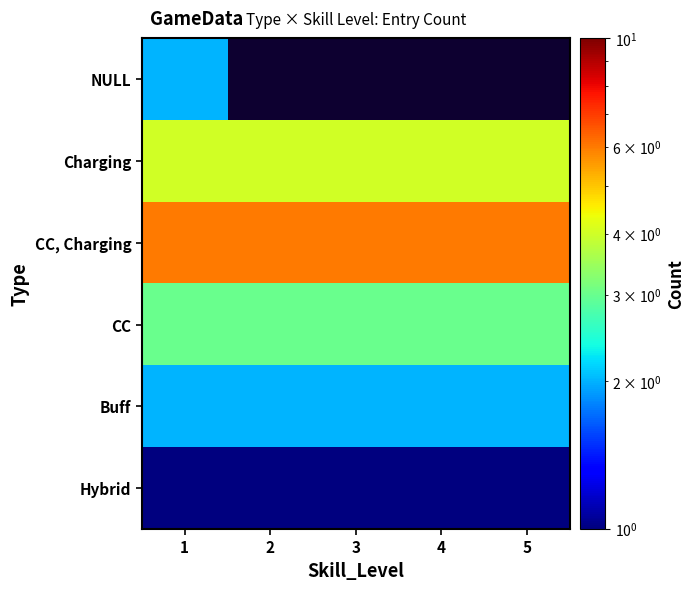

Between 2 and 4, which is larger?

4